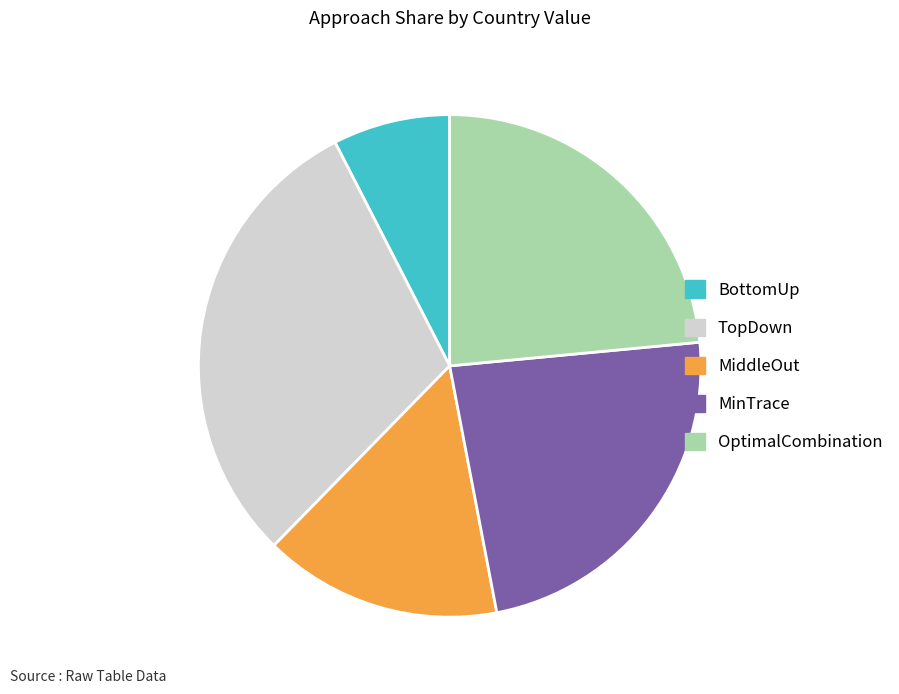

Is the sum of MinTrace and BottomUp greater than half?

No